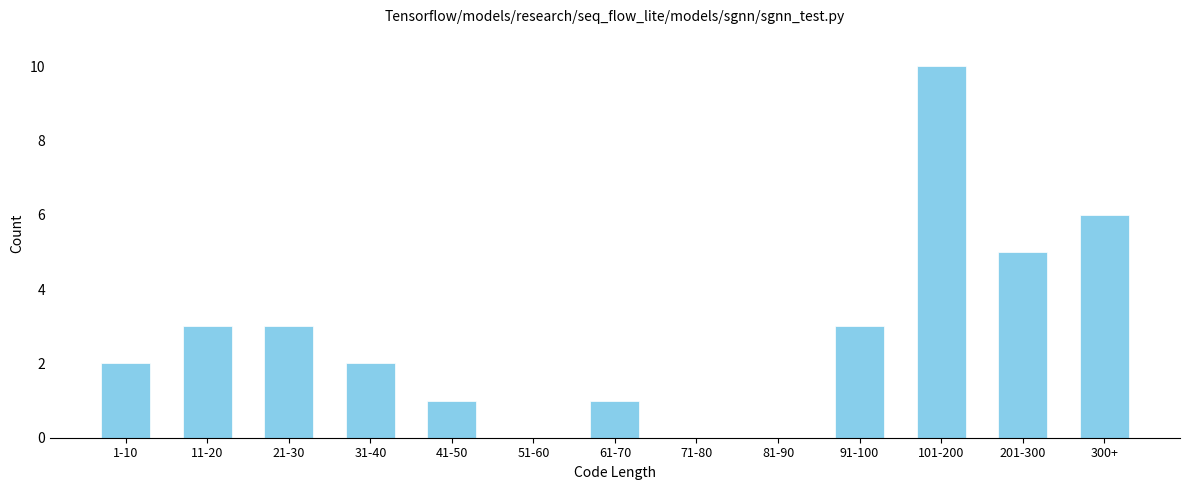

Reading left to right, what are all the values shown in this chart?

1-10=2	11-20=3	21-30=3	31-40=2	41-50=1	51-60=0	61-70=1	71-80=0	81-90=0	91-100=3	101-200=10	201-300=5	300+=6